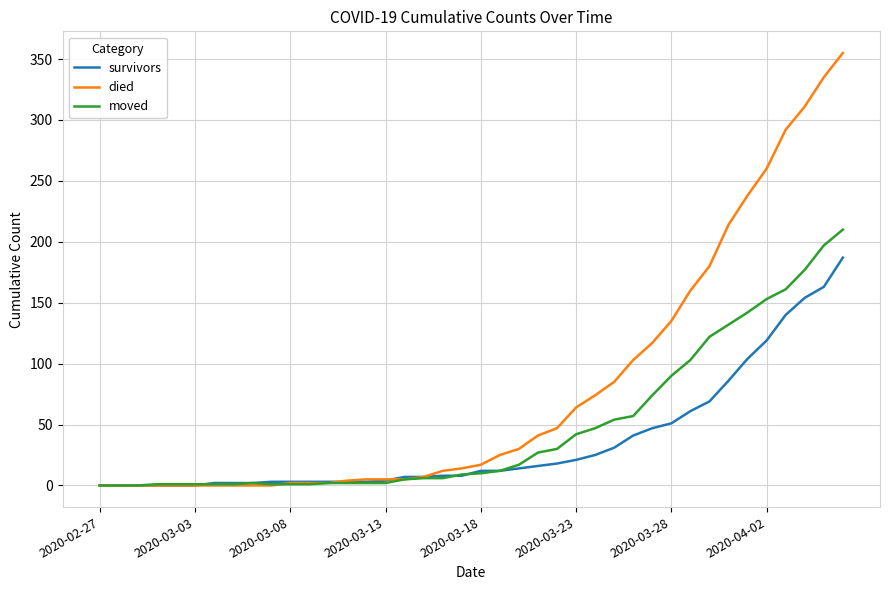

Rank the series by their average value, from highest to lowest.

died, moved, survivors